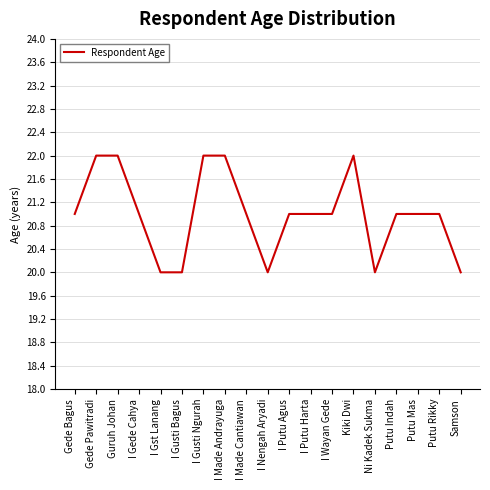

What is the change in value from Gede Pawitradi to I Putu Agus?

-1